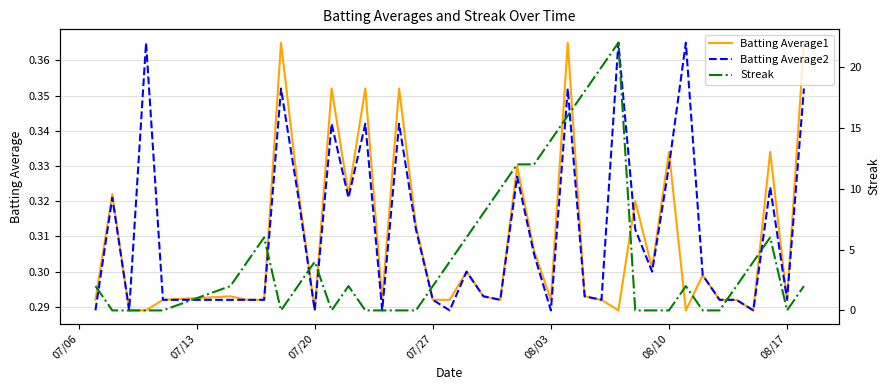

True or false: Batting Average1 has more than 2 points higher than both neighbors.

True